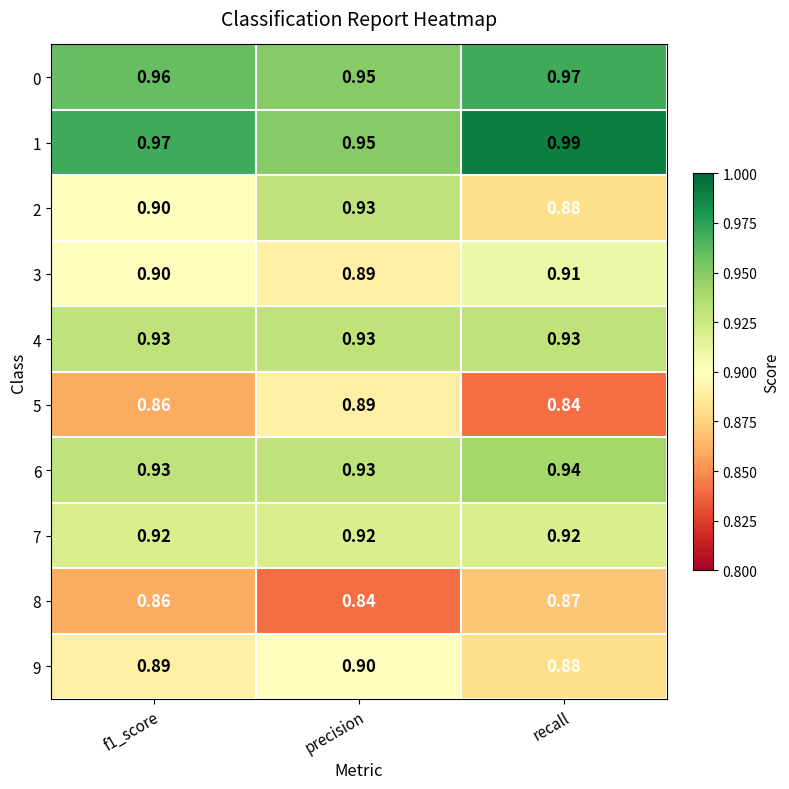

Which category has the highest value across all series?

recall